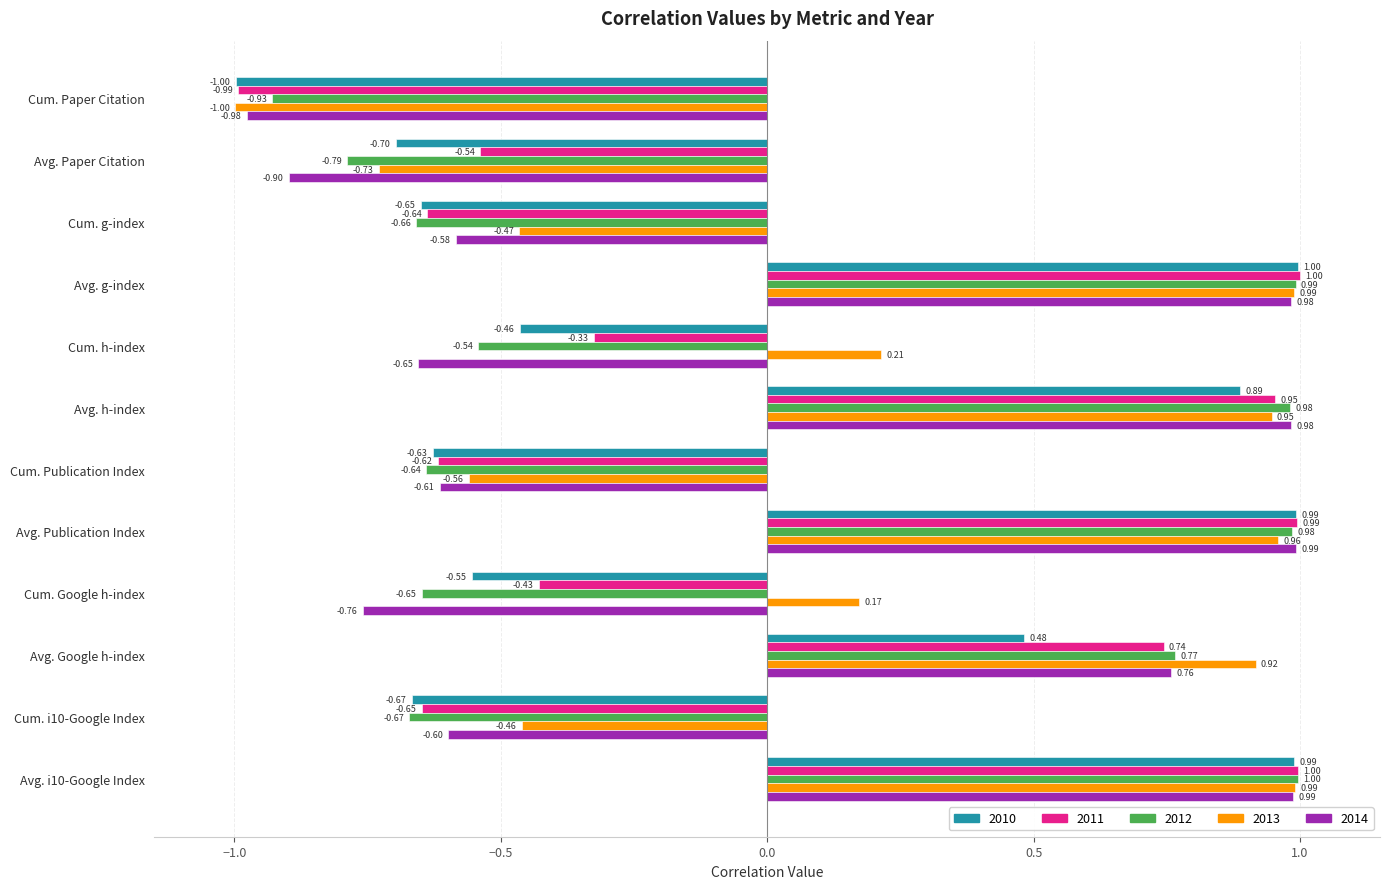

At how many categories does at least one series exceed 0?

7